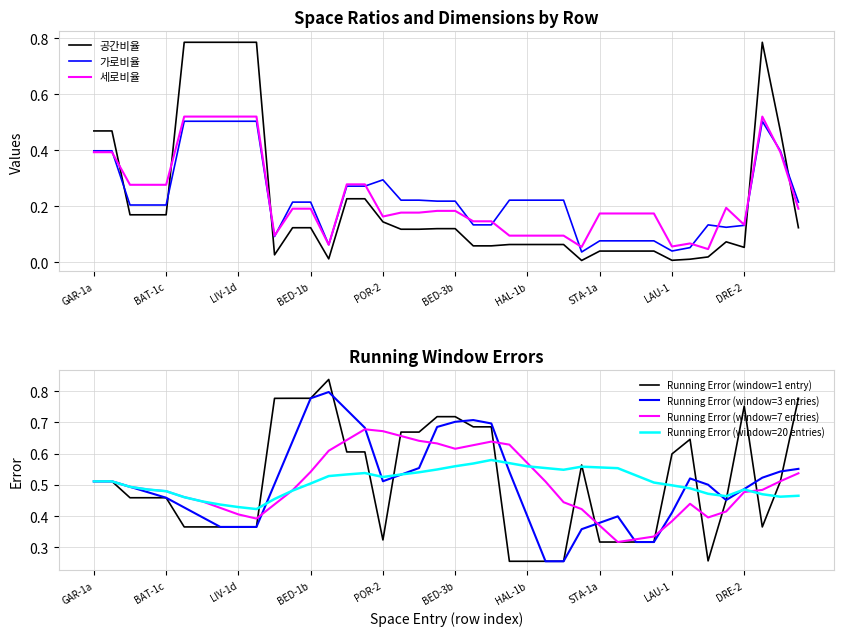

True or false: 공간비율 and 가로비율 cross at least once.

True